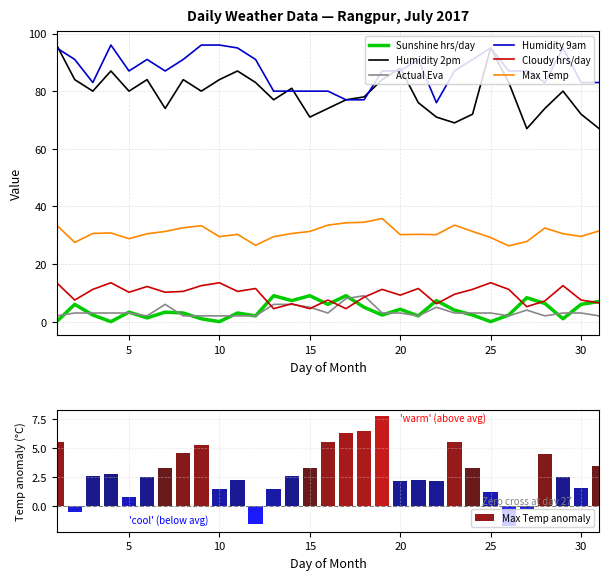

True or false: Sunshine hrs/day and Max Temp intersect in this chart.

False